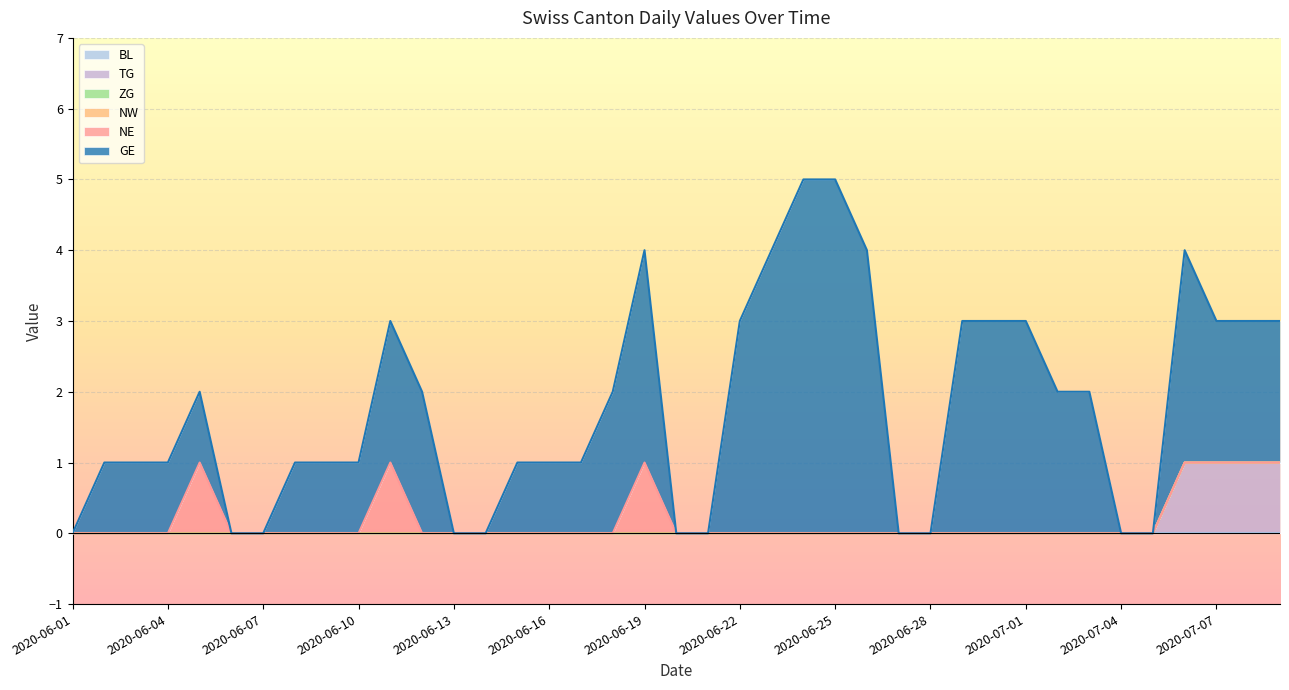

Is the value of NW at 2020-07-09 greater than the value of NE at 2020-06-15?

No